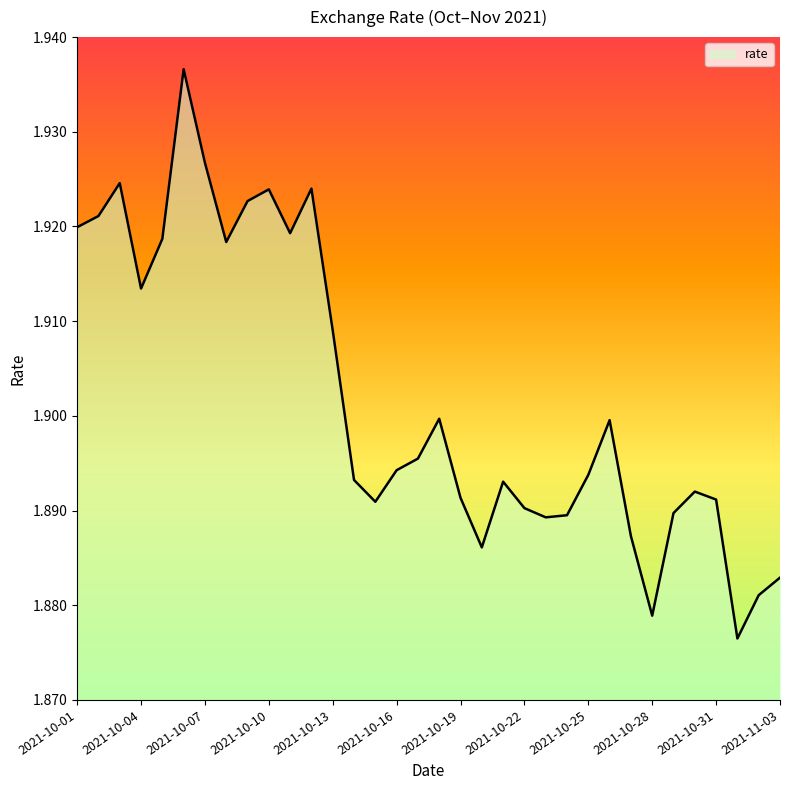

Which label corresponds to the largest value in the chart?

2021-10-06